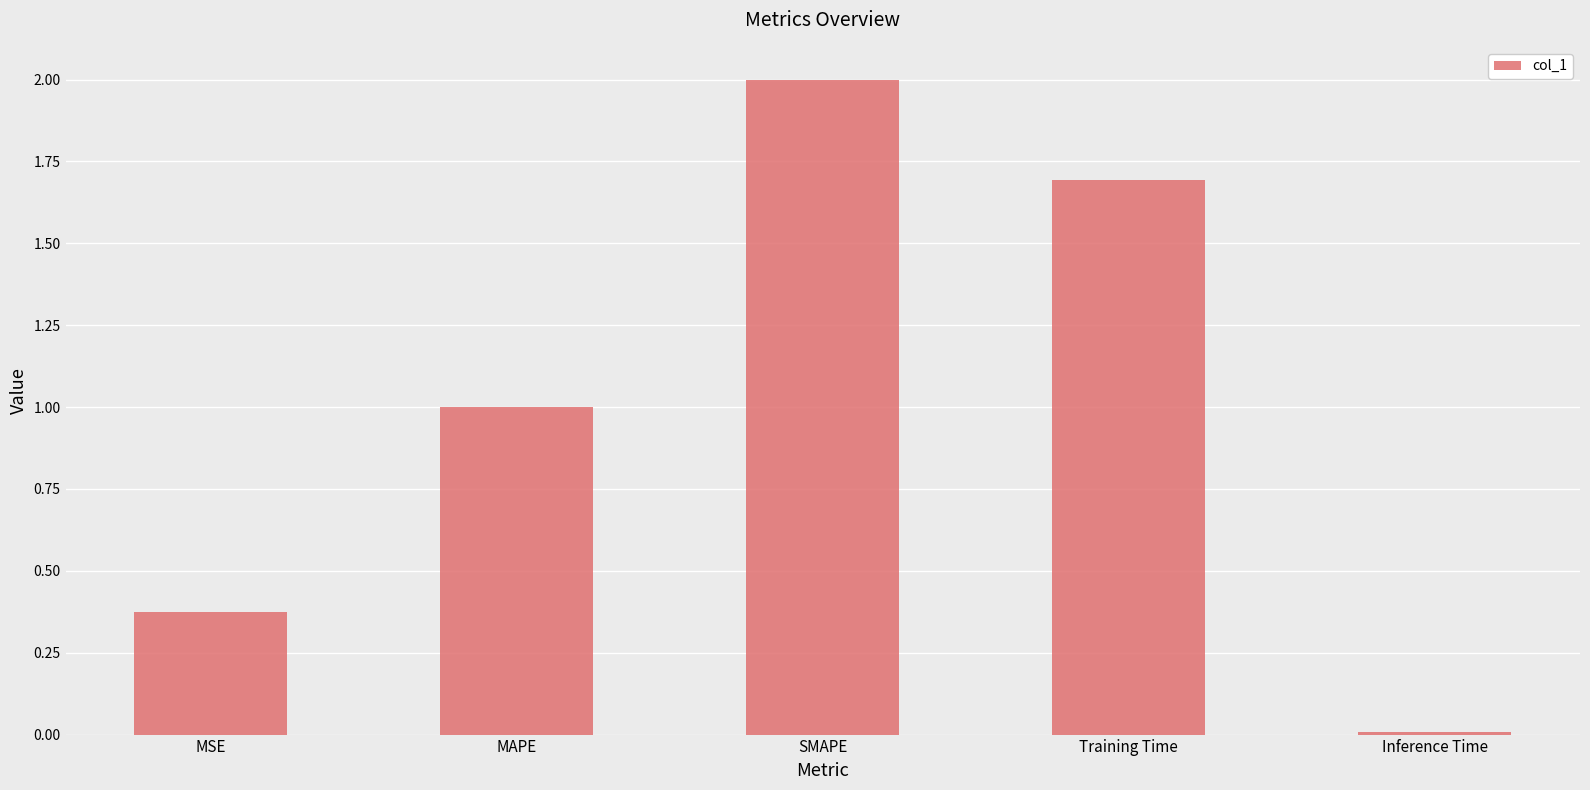

List the labels in order of value, smallest first.

Inference Time, MSE, MAPE, Training Time, SMAPE